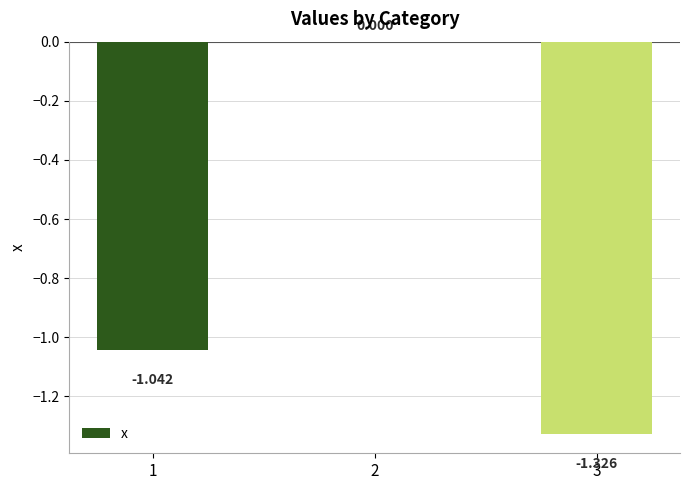

Reading right to left, what are all the values shown in this chart?

-1.3	0.0	-1.0